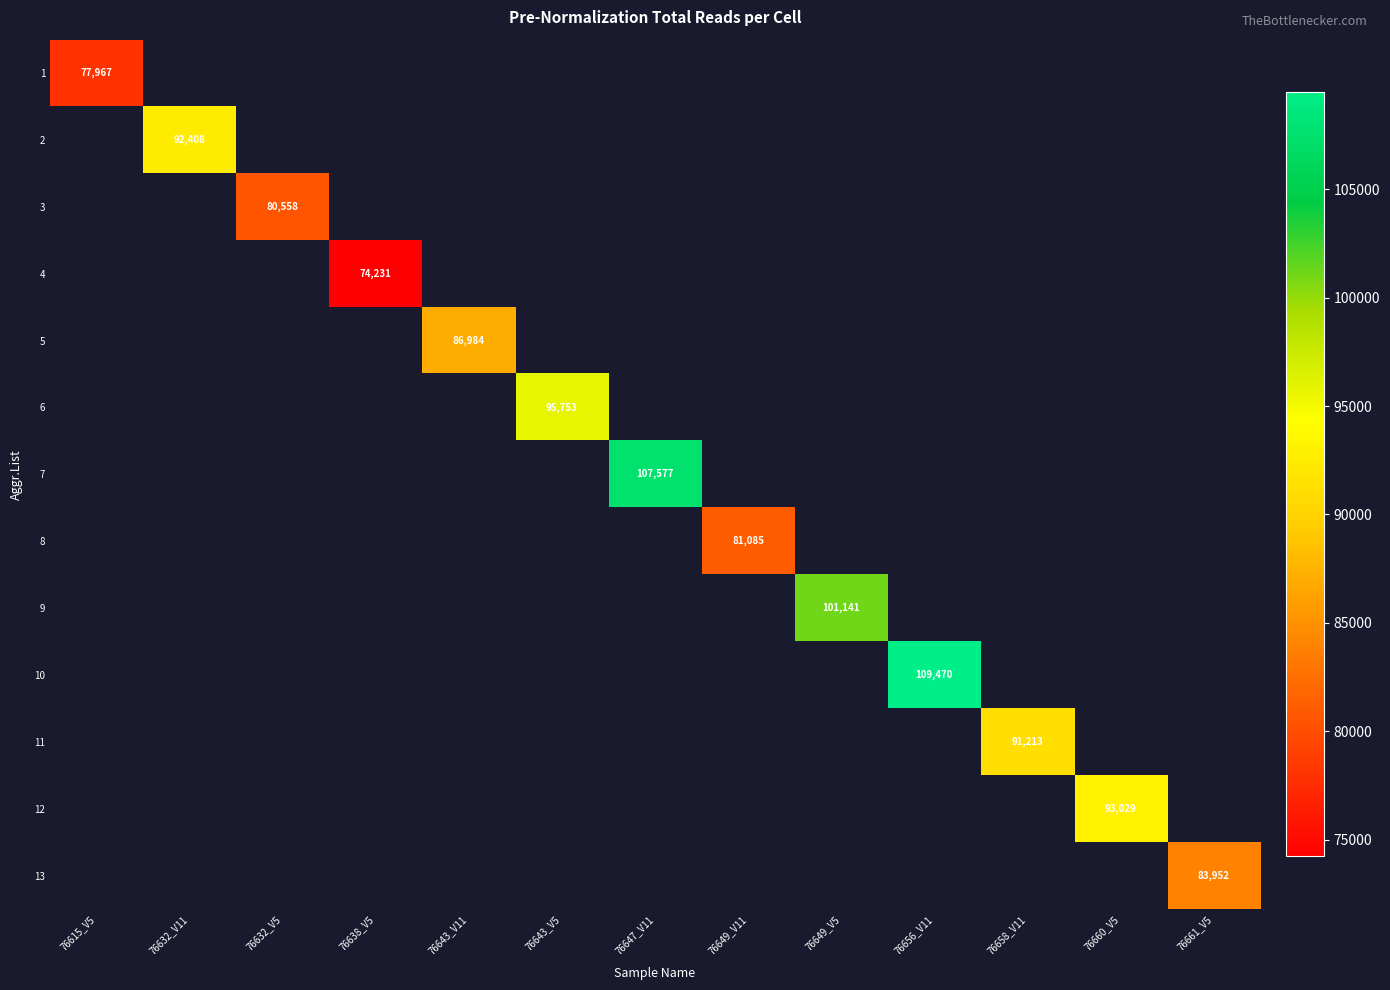

How many categories are shown in the chart?

13